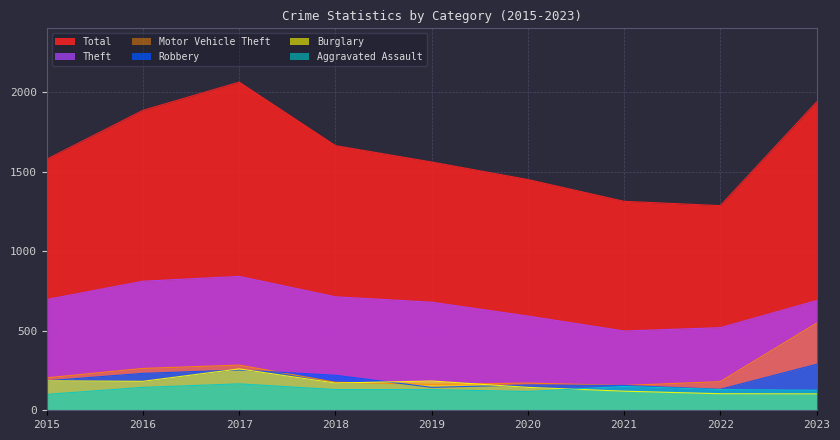

Reading left to right, list all the values displayed in this chart.

Aggravated Assault: 2015=100	2016=144	2017=166	2018=130	2019=130	2020=118	2021=150	2022=130	2023=126
Burglary: 2015=185	2016=182	2017=260	2018=171	2019=184	2020=144	2021=120	2022=104	2023=103
Motor Vehicle Theft: 2015=204	2016=263	2017=284	2018=176	2019=163	2020=171	2021=156	2022=180	2023=547
Robbery: 2015=185	2016=232	2017=253	2018=220	2019=144	2020=159	2021=156	2022=132	2023=289
Theft: 2015=696	2016=811	2017=841	2018=713	2019=679	2020=592	2021=498	2022=519	2023=689
Total: 2015=1578	2016=1885	2017=2062	2018=1663	2019=1560	2020=1450	2021=1313	2022=1286	2023=1937